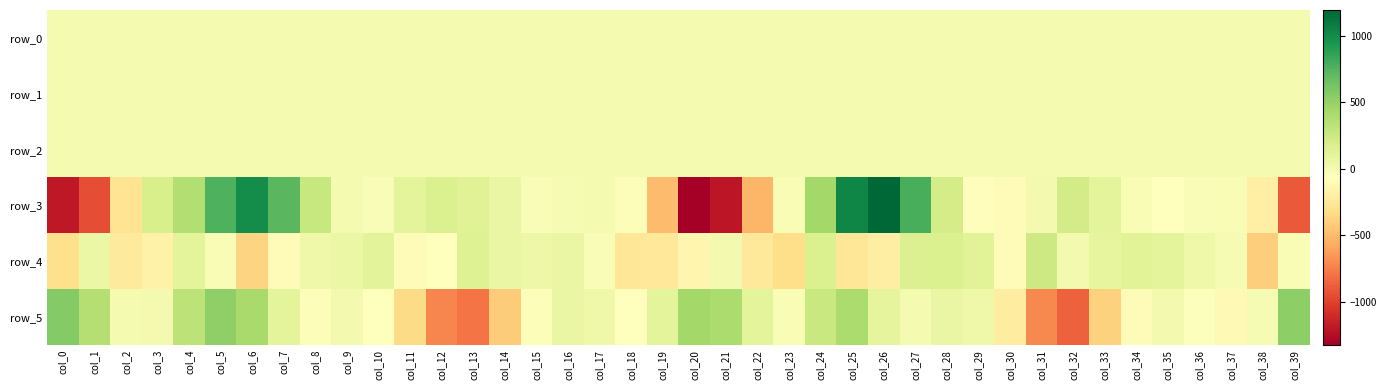

Count the number of categories in the chart.

40